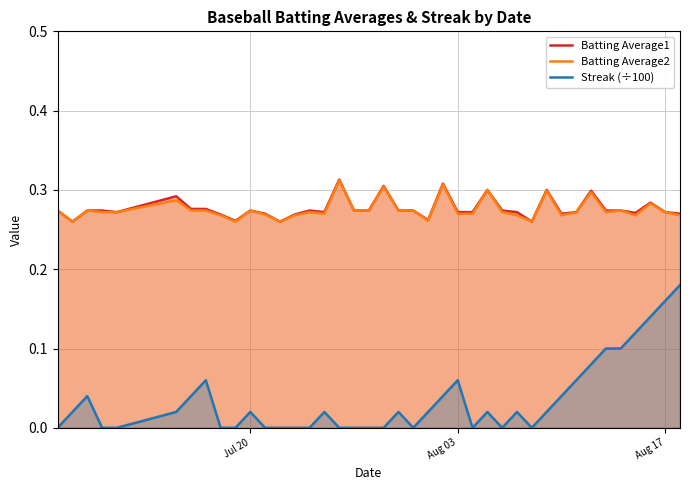

True or false: Streak (÷100) and Batting Average1 cross at least once.

False